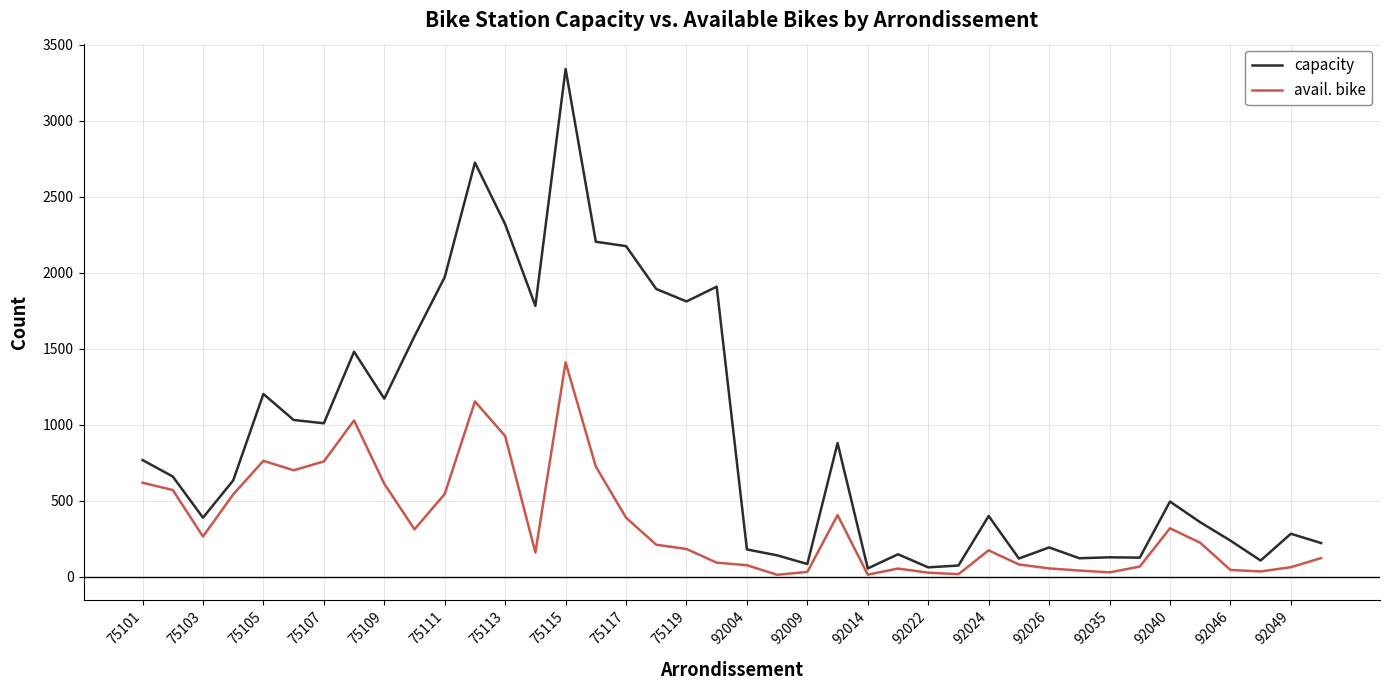

How many lines are shown in the chart?

2